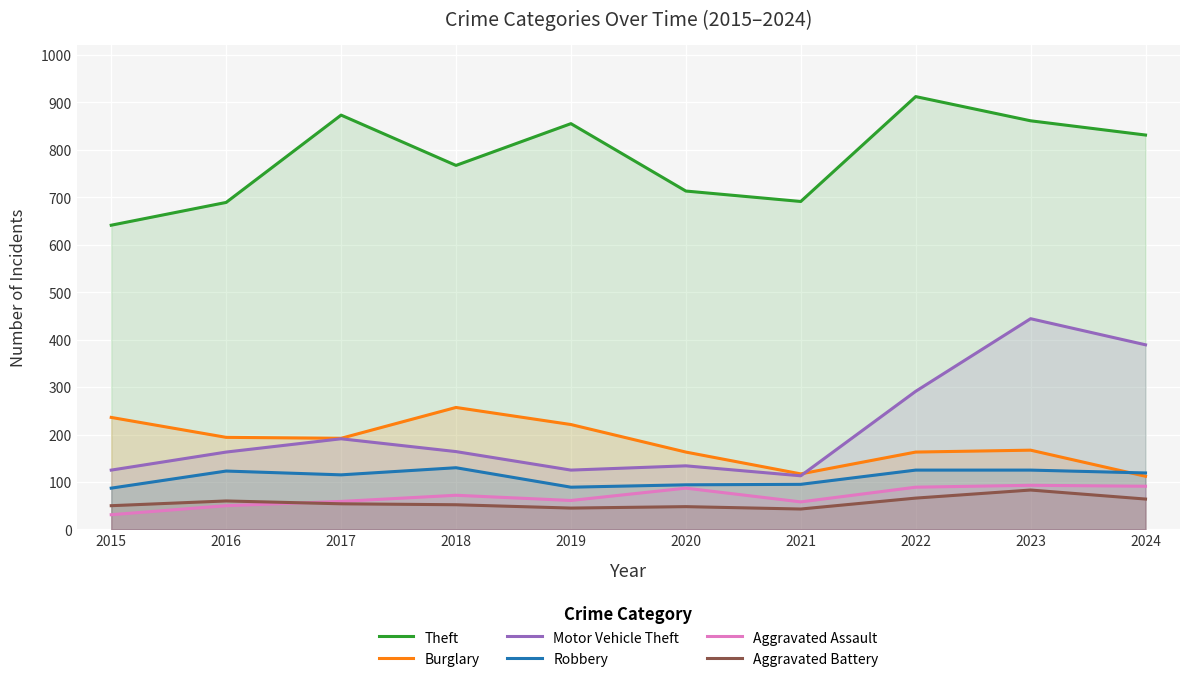

Reading left to right, extract all data points from this chart.

Theft: 641	689	873	767	855	713	691	912	861	831
Burglary: 236	194	192	257	221	163	117	163	167	112
Motor Vehicle Theft: 125	163	191	164	125	134	113	291	444	389
Robbery: 87	123	115	130	89	94	95	125	125	119
Aggravated Assault: 31	50	59	72	61	87	58	89	93	91
Aggravated Battery: 50	60	54	52	45	48	43	66	83	64